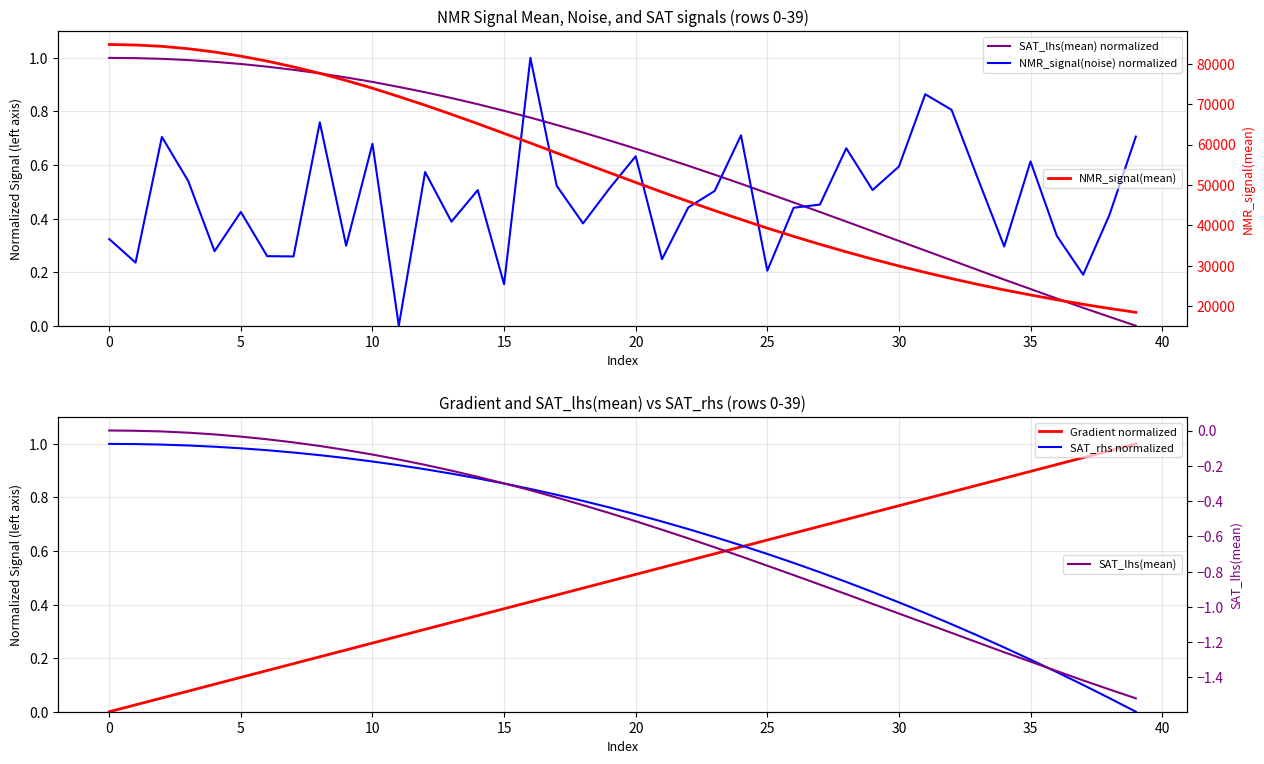

What is the lowest value of the NMR_signal(mean) series?

18549.9